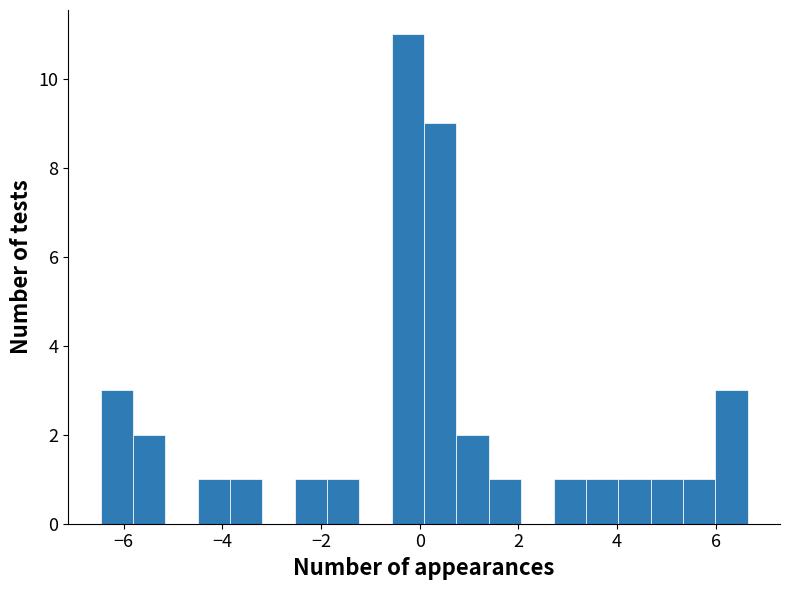

Read against the x-axis, roughly where is the centre of the tallest bar?

-0.2